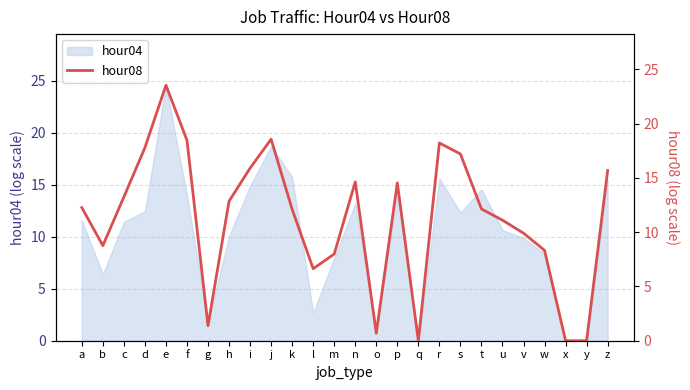

The value at w is 8.3. True or false?

True